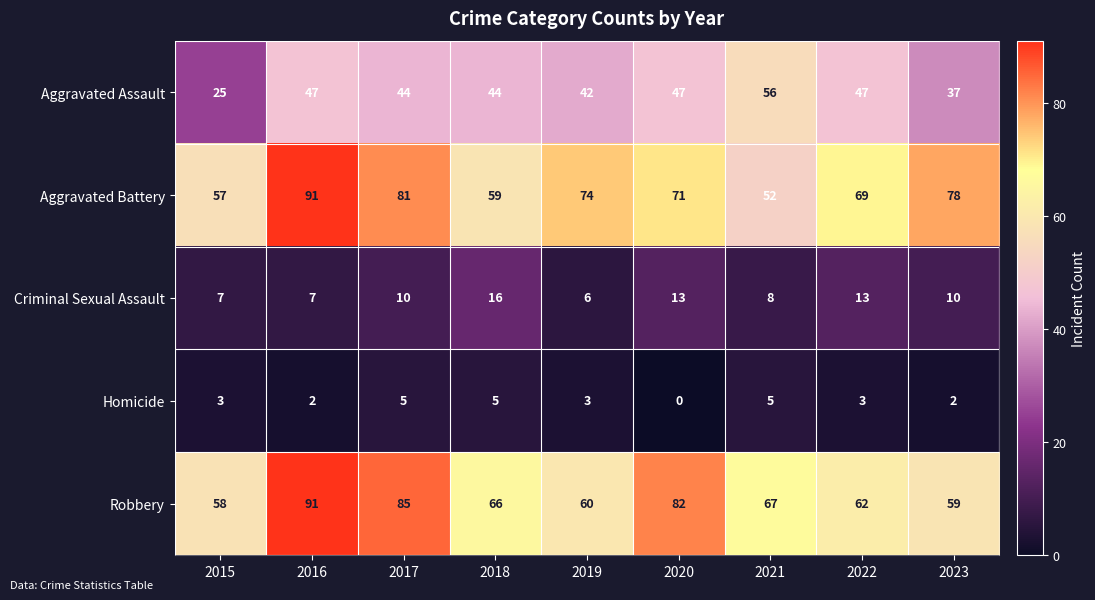

Where does the Aggravated Battery series first go above 71?

2016